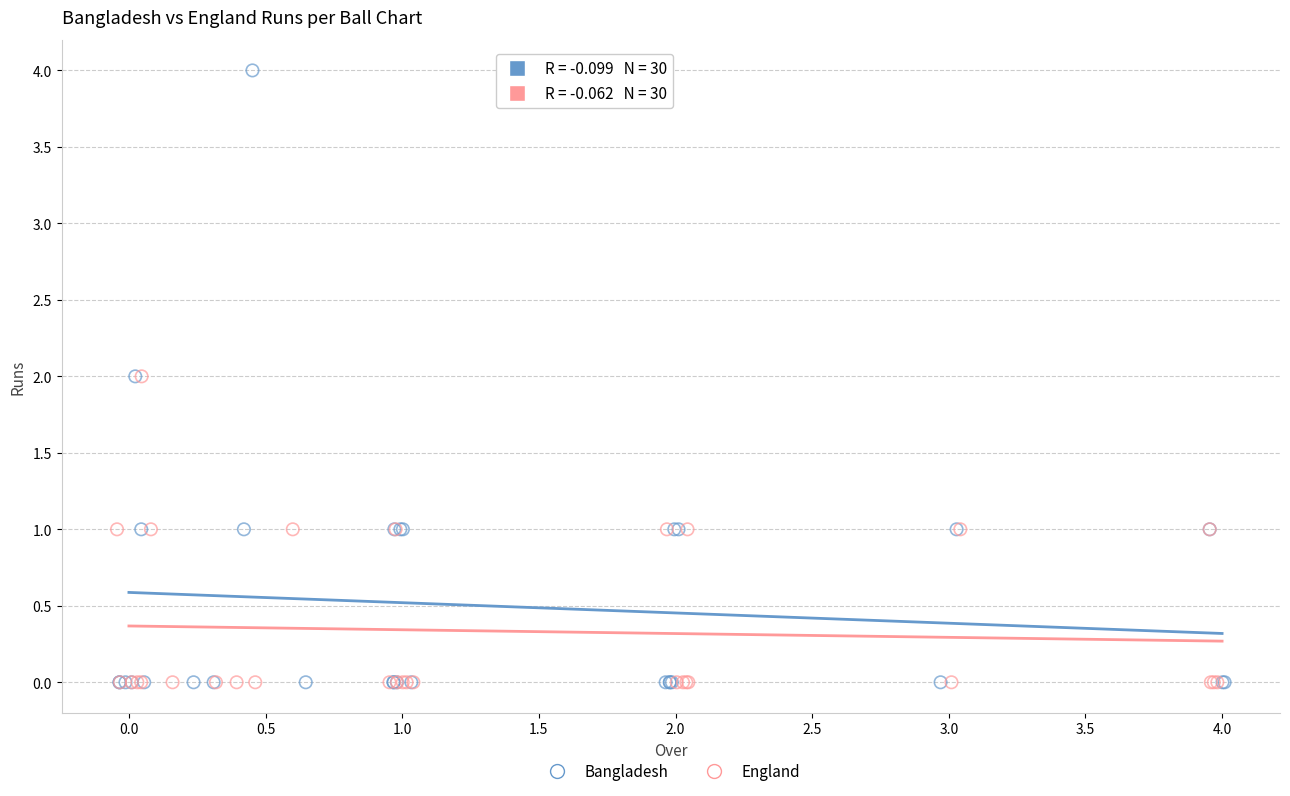

What are all the series names shown in the legend?

Bangladesh, England